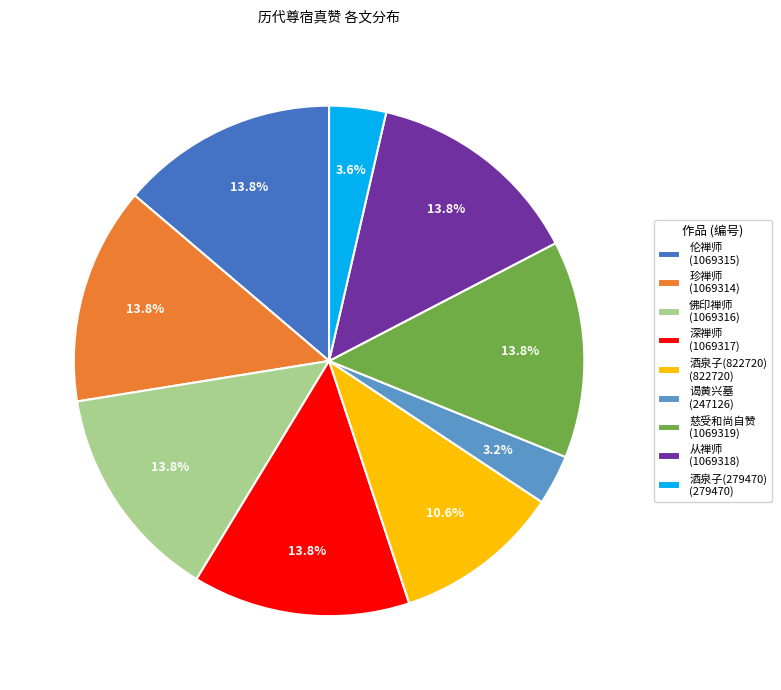

What percentage is NOT represented by 从禅师 (1069318)?

86.2%